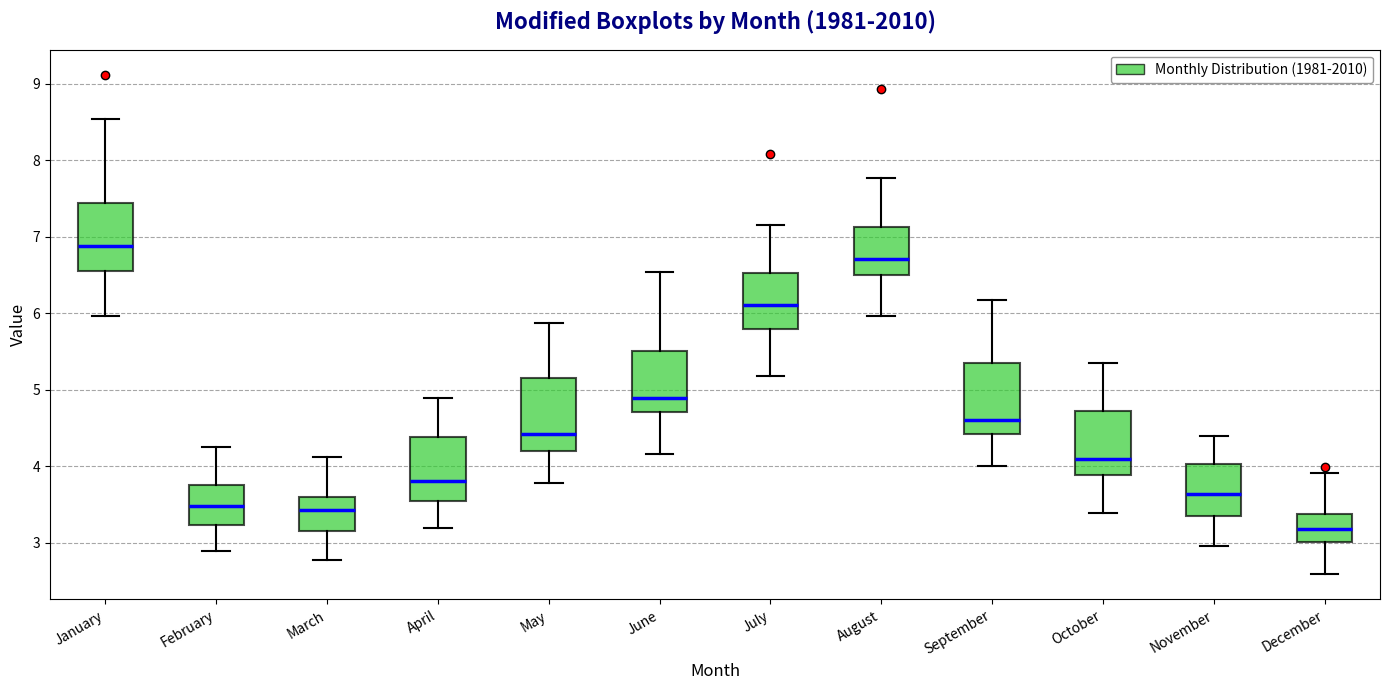

Reading left to right, transcribe this box plot: for each box, give where its median line is, the range the box spans, and where its two whiskers end, as read against the y-axis. The values are not printed on the chart, so give them approximately, as read against the axis.

January: median 6.9, box 6.6 to 7.4, whiskers 6.0 to 8.5
February: median 3.5, box 3.2 to 3.8, whiskers 2.9 to 4.3
March: median 3.4, box 3.2 to 3.6, whiskers 2.8 to 4.1
April: median 3.8, box 3.6 to 4.4, whiskers 3.2 to 4.9
May: median 4.4, box 4.2 to 5.2, whiskers 3.8 to 5.9
June: median 4.9, box 4.7 to 5.5, whiskers 4.2 to 6.5
July: median 6.1, box 5.8 to 6.5, whiskers 5.2 to 7.2
August: median 6.7, box 6.5 to 7.1, whiskers 6.0 to 7.8
September: median 4.6, box 4.4 to 5.3, whiskers 4.0 to 6.2
October: median 4.1, box 3.9 to 4.7, whiskers 3.4 to 5.4
November: median 3.6, box 3.3 to 4.0, whiskers 3.0 to 4.4
December: median 3.2, box 3.0 to 3.4, whiskers 2.6 to 3.9